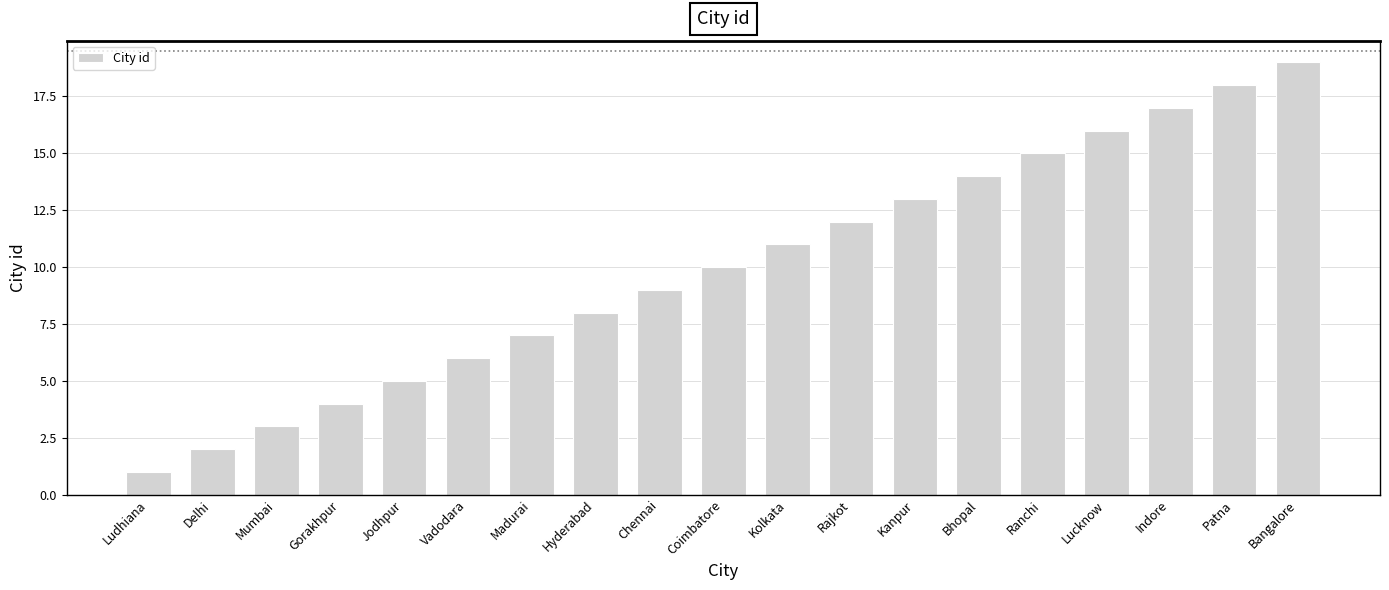

What is the label of the 6th bar from the right?

Bhopal